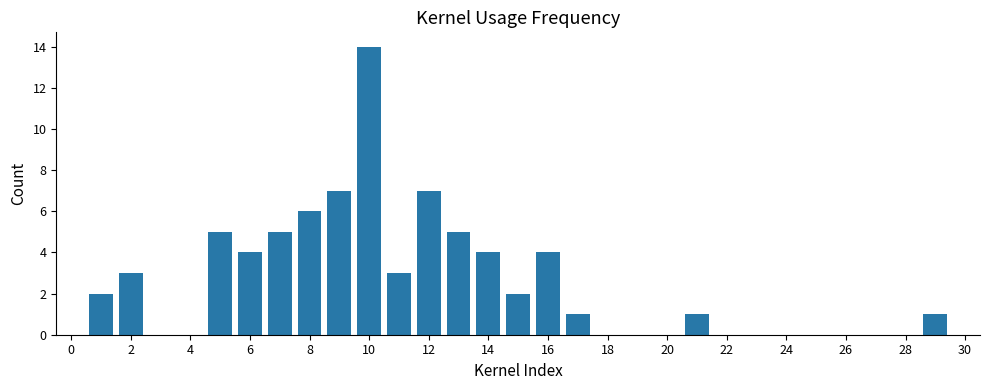

How many distinct data groups are displayed?

1